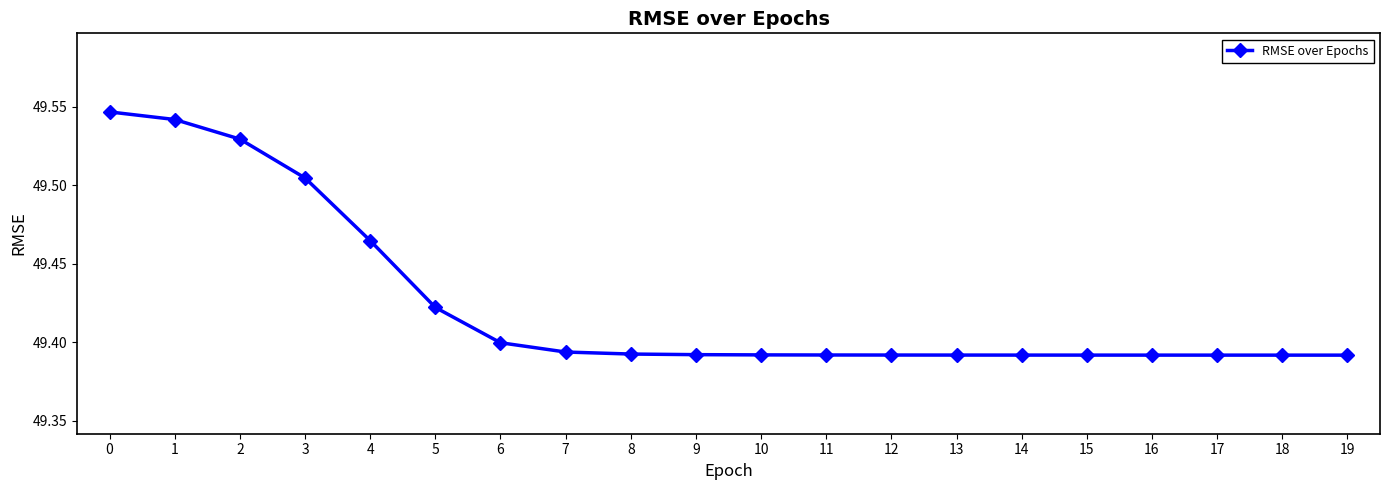

What is the difference between the values at 6 and 4?

0.1